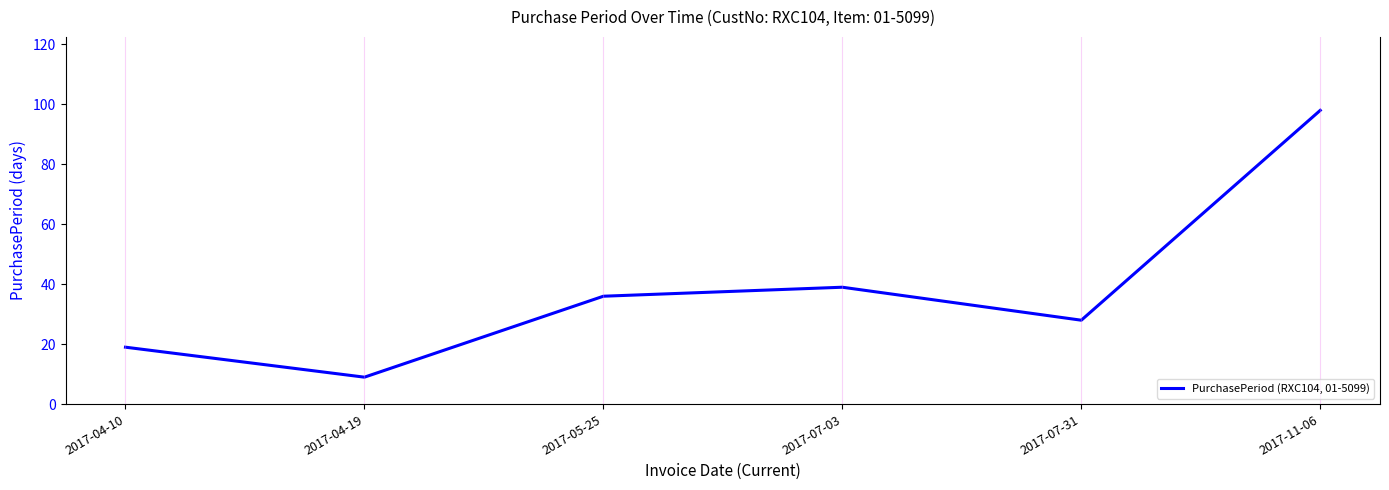

List the labels in order of value, largest first.

2017-11-06, 2017-07-03, 2017-05-25, 2017-07-31, 2017-04-10, 2017-04-19